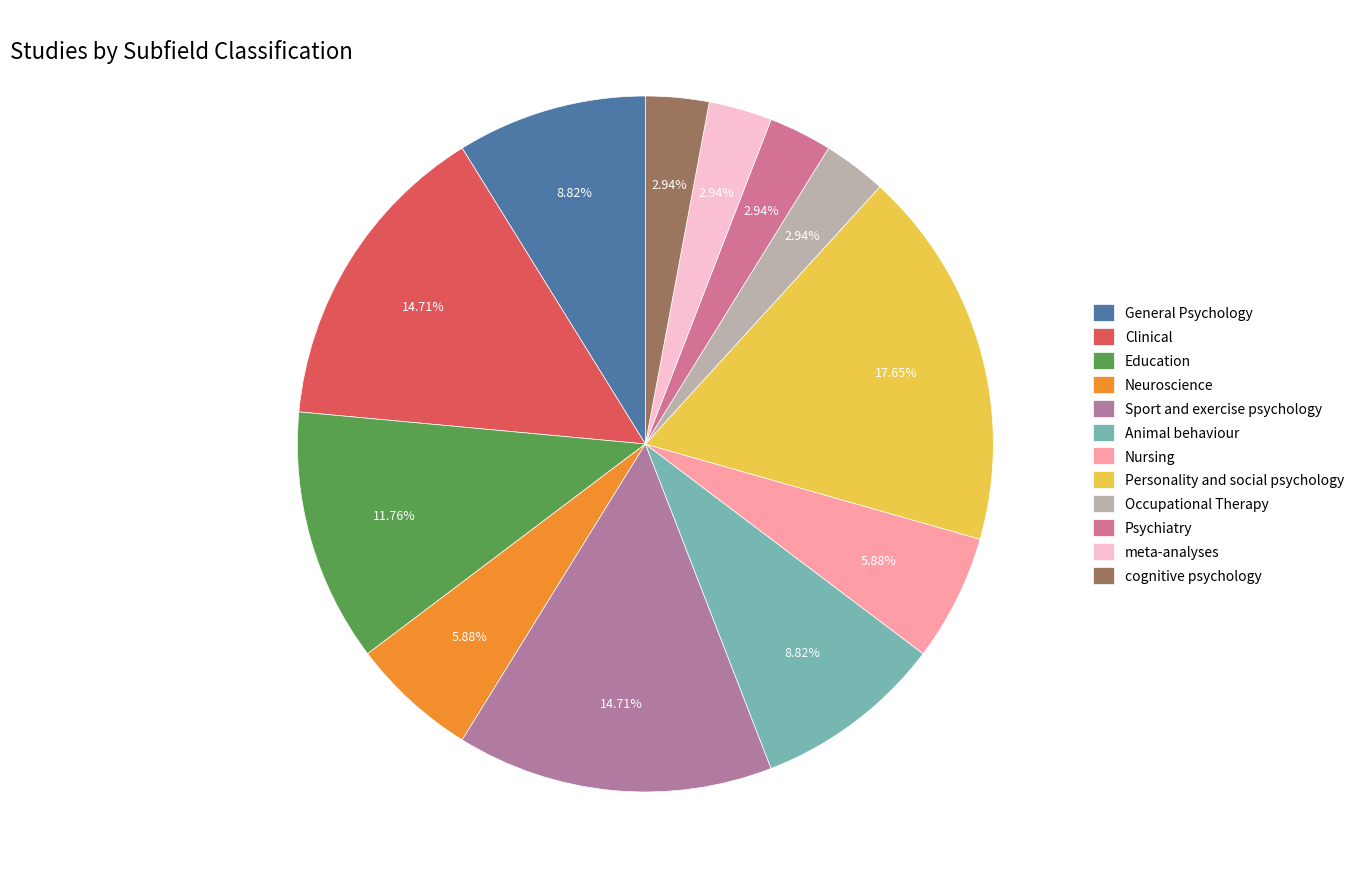

How many slices are in this pie chart?

12